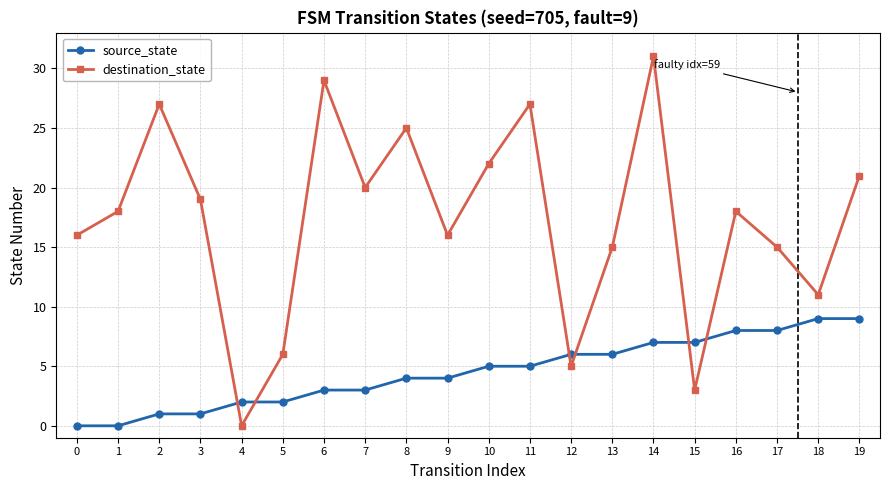

Reading right to left, extract all data points from this chart.

source_state: 9	9	8	8	7	7	6	6	5	5	4	4	3	3	2	2	1	1	0	0
destination_state: 21	11	15	18	3	31	15	5	27	22	16	25	20	29	6	0	19	27	18	16